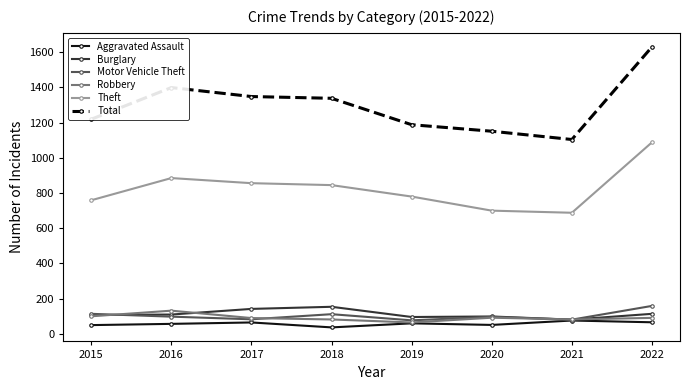

Does the chart have visible grid lines?

No